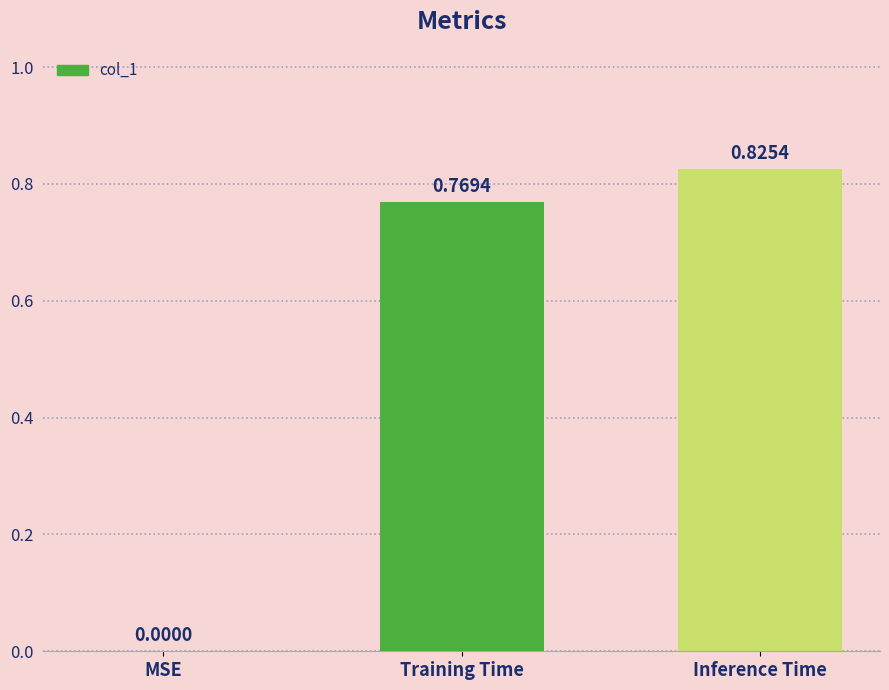

Between MSE and Training Time, which is larger?

Training Time